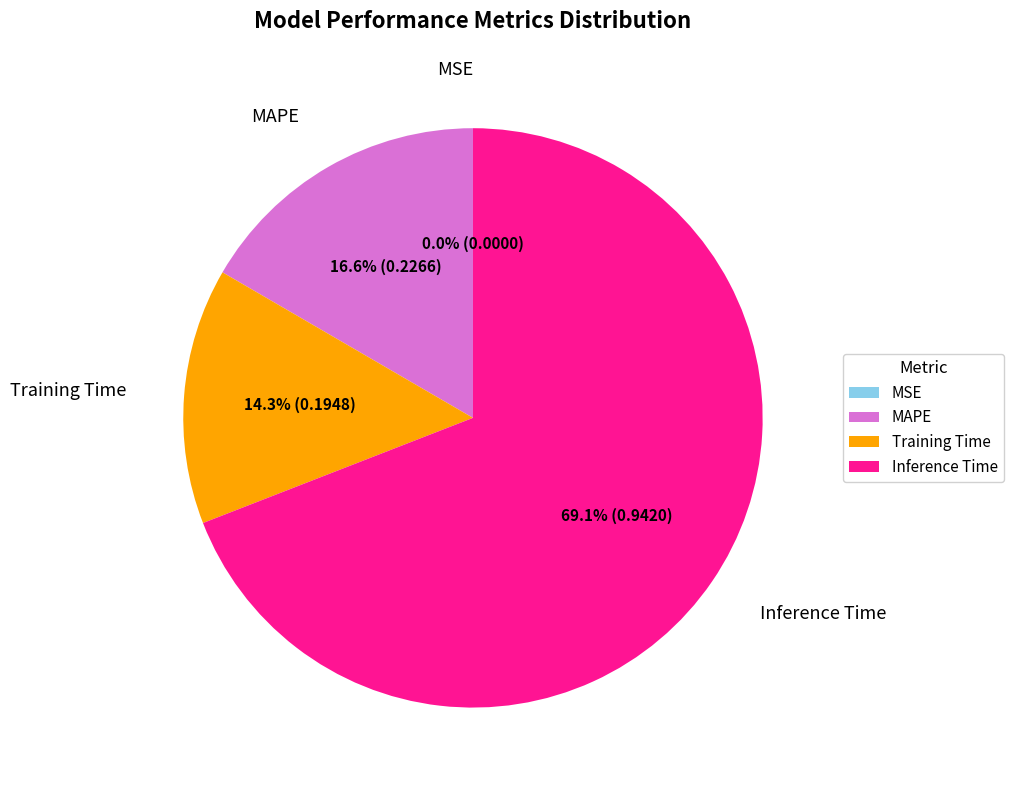

Does any single category account for the majority?

Yes